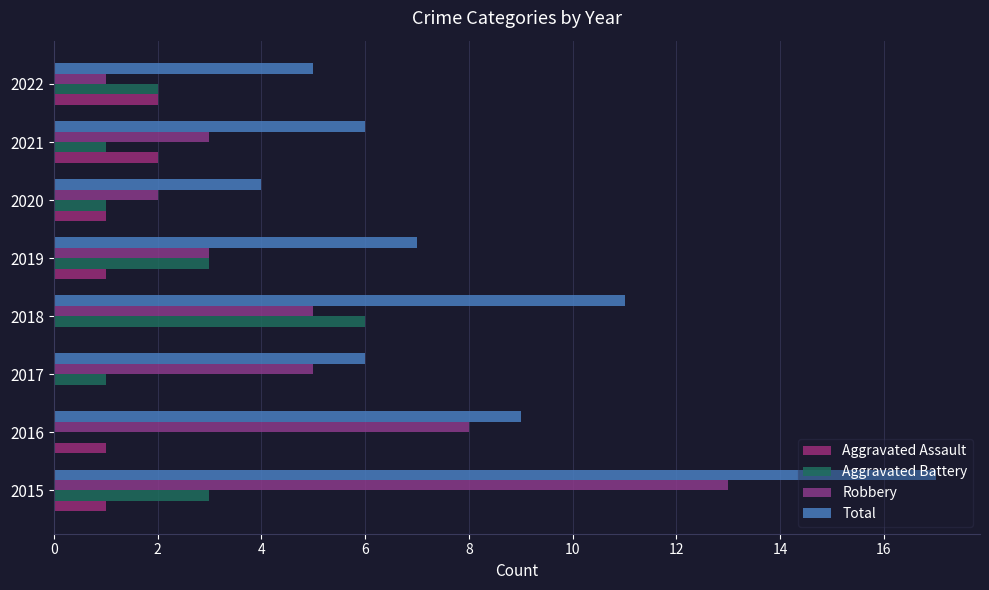

Reading right to left, extract all data points from this chart.

Aggravated Assault: 2	2	1	1	0	0	1	1
Aggravated Battery: 2	1	1	3	6	1	0	3
Robbery: 1	3	2	3	5	5	8	13
Total: 5	6	4	7	11	6	9	17